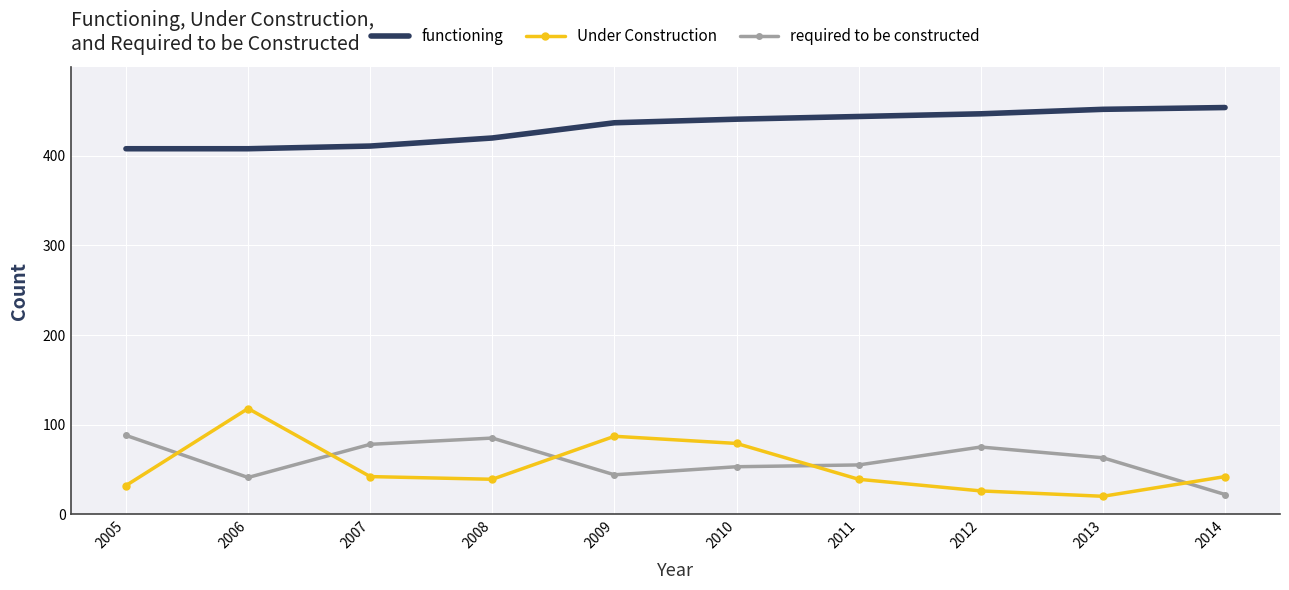

What is the difference between the highest and lowest values at 2013?

432